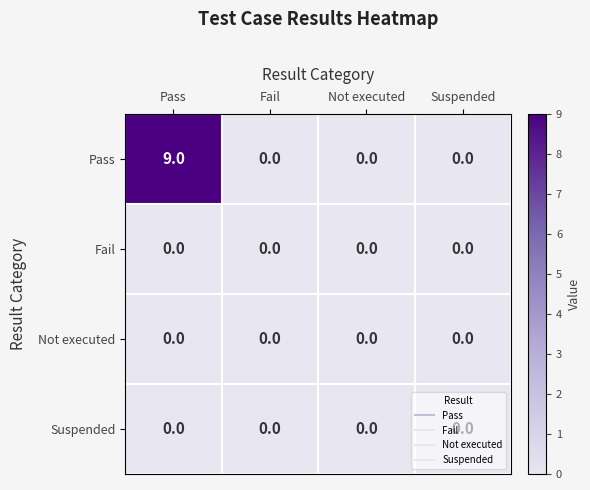

Which series has the largest range (max minus min)?

Pass